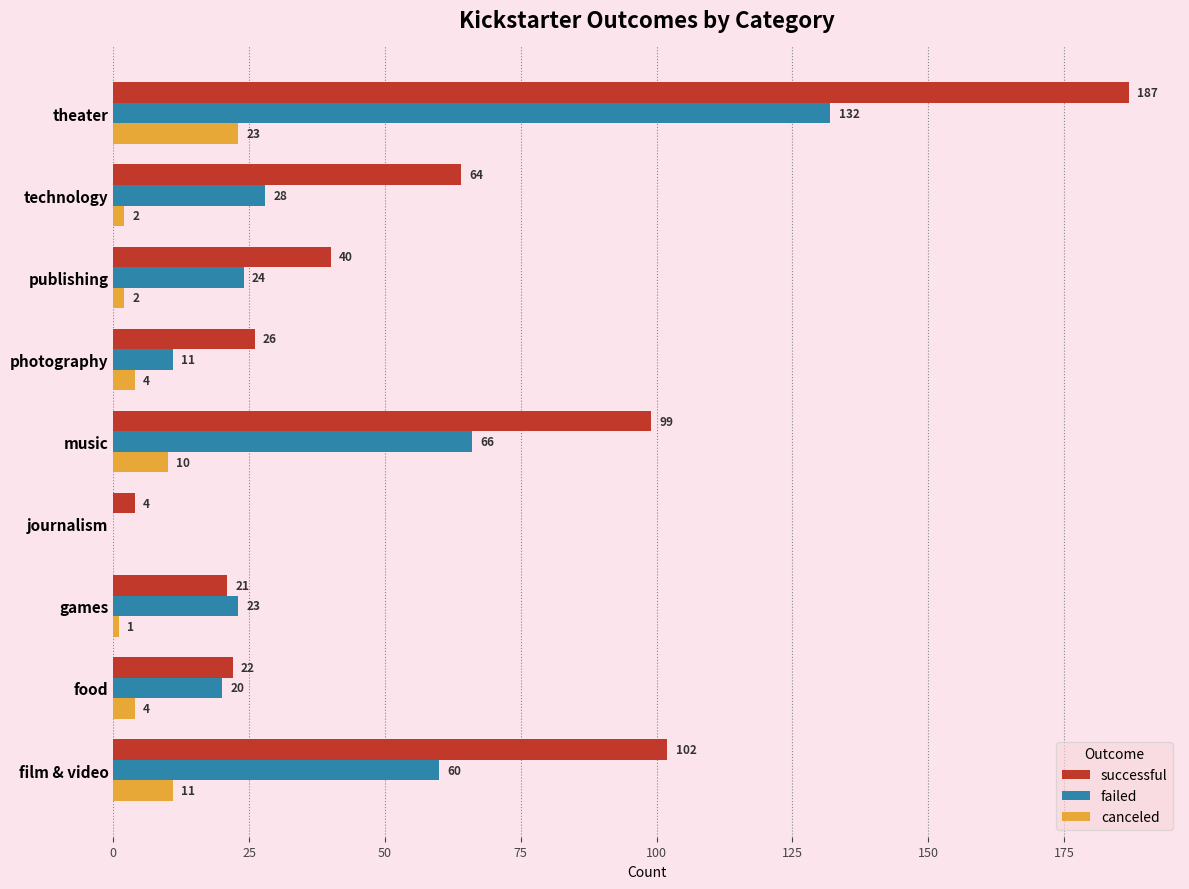

Which series changed the most between film & video and photography?

successful